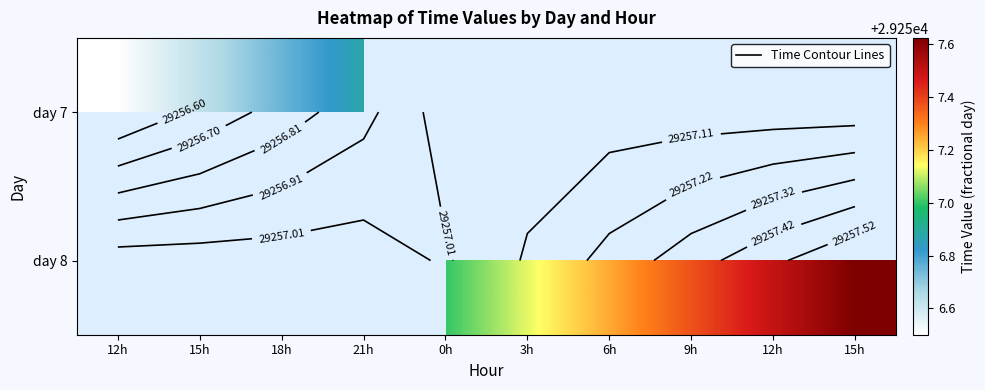

At how many categories does at least one series exceed 29256?

10